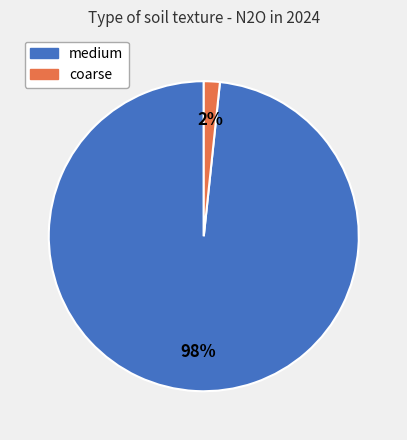

Is there any slice that represents more than half of the pie?

Yes